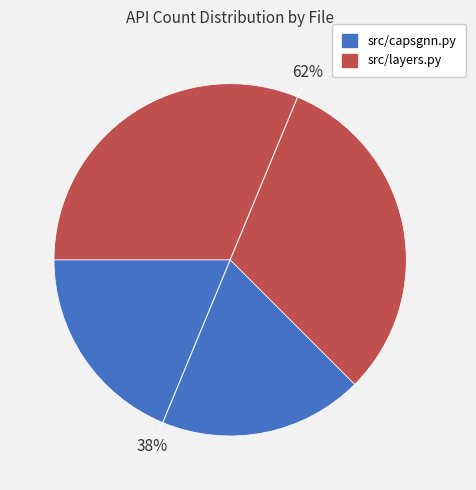

Which has a higher value, src/layers.py or src/capsgnn.py?

src/layers.py